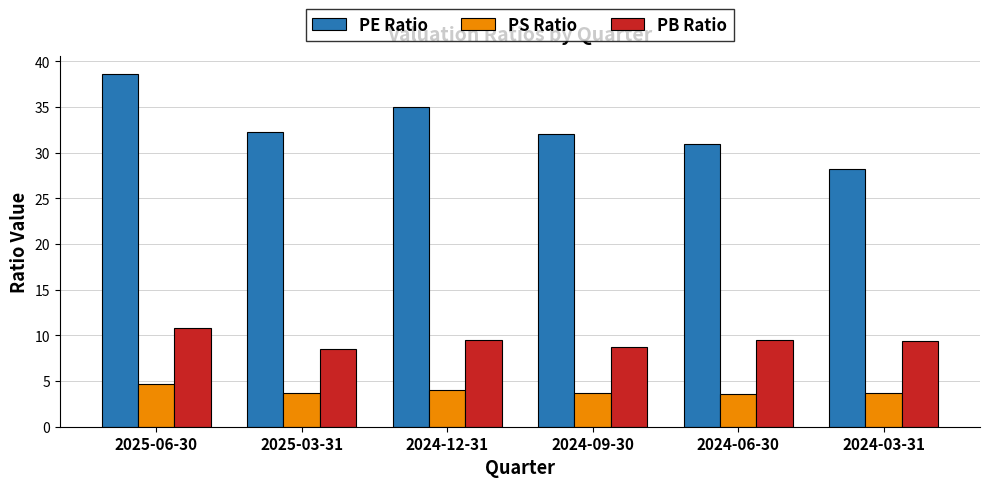

At 2024-06-30, list the series in order from smallest to largest.

PS Ratio, PB Ratio, PE Ratio